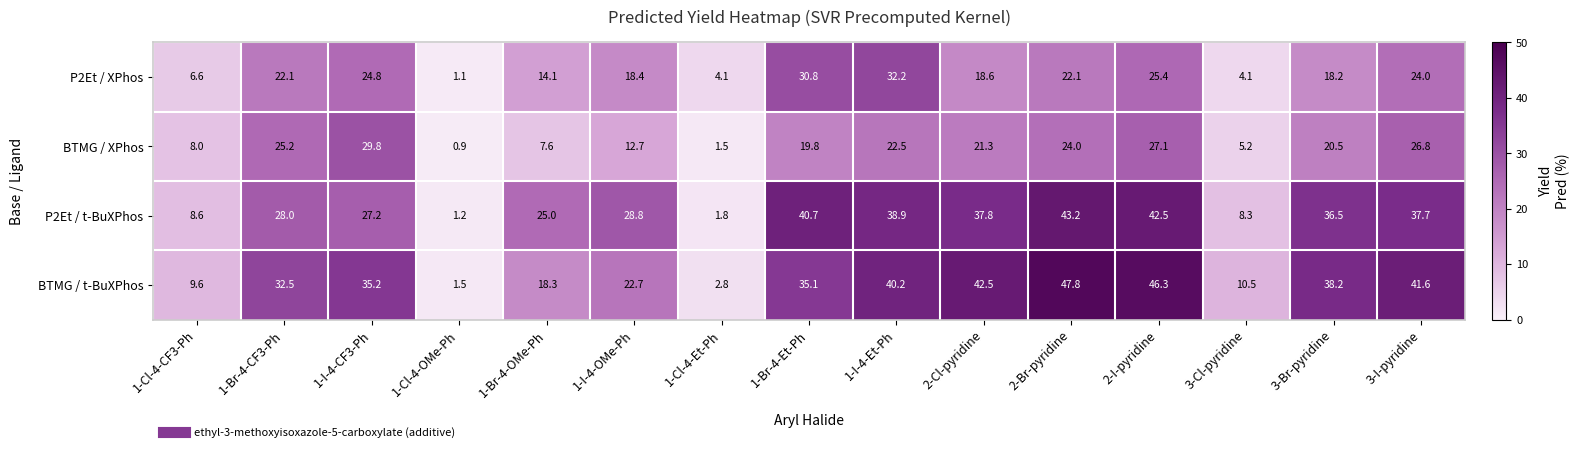

What is the difference between the highest and lowest values at 3-Br-pyridine?

20.0